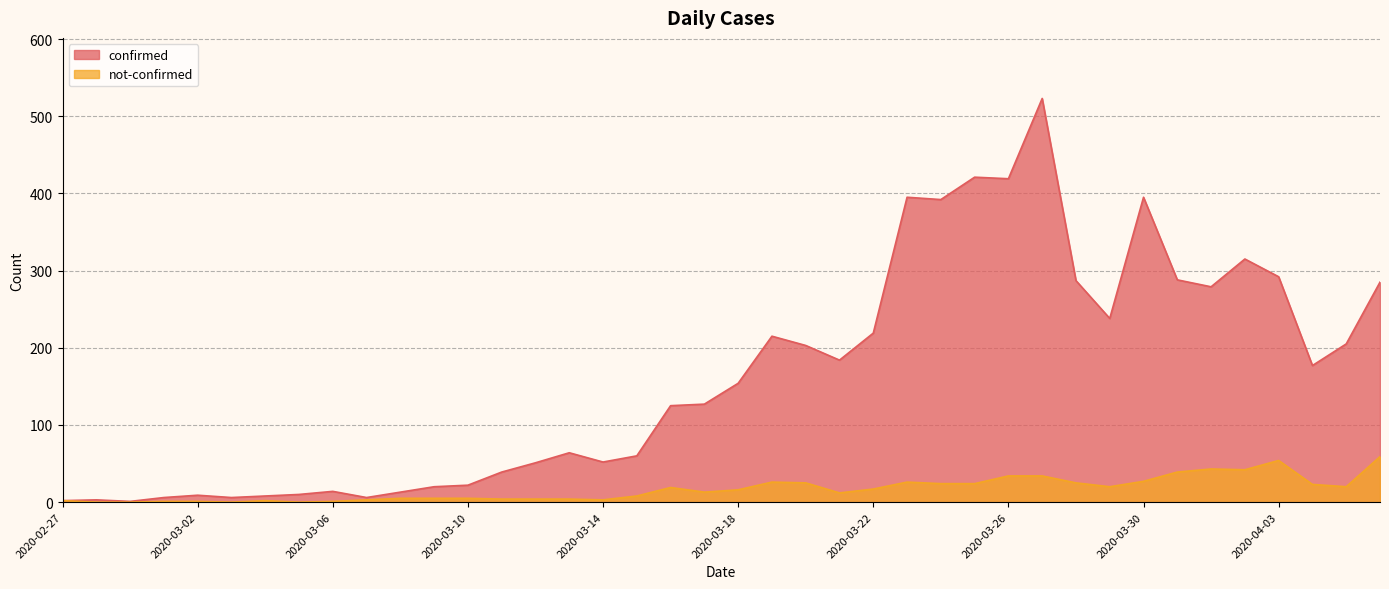

What is the total value across all series at 2020-03-27?

557